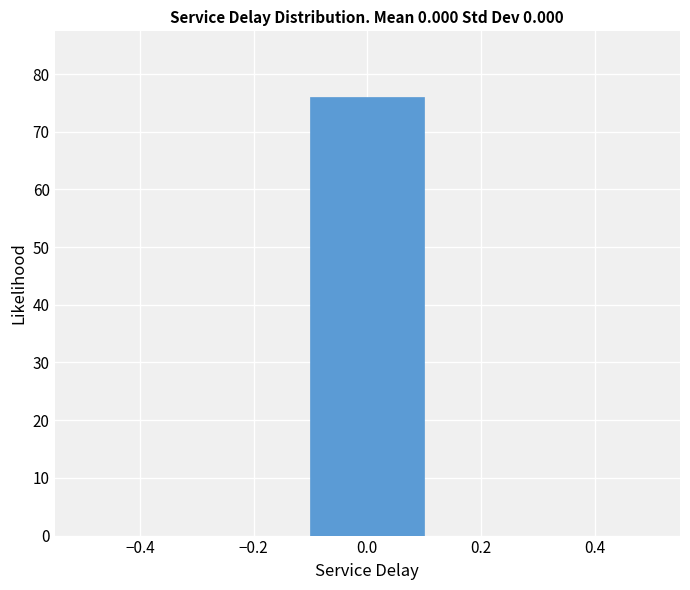

Over which range of the x-axis is the bar tallest?

-0.1 to 0.1